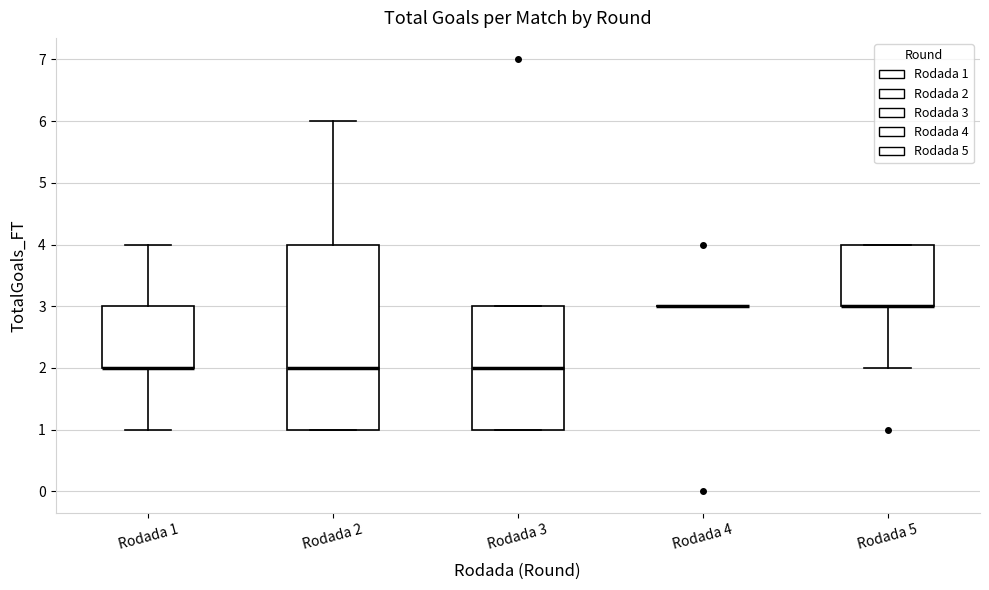

Comparing the boxes themselves (not the whiskers), which one is the tallest?

Rodada 2